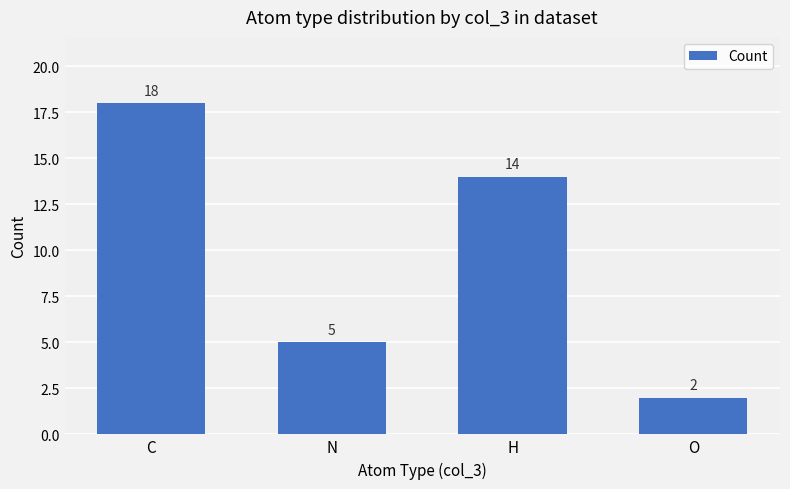

How many data points are less than 14?

2